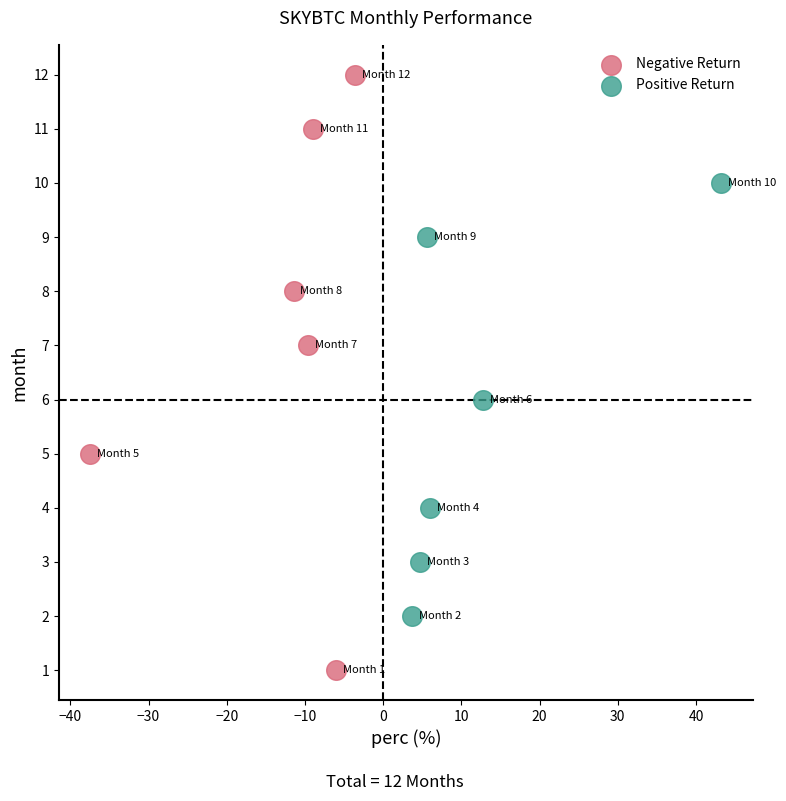

Which series reaches the minimum Y coordinate?

Negative Return